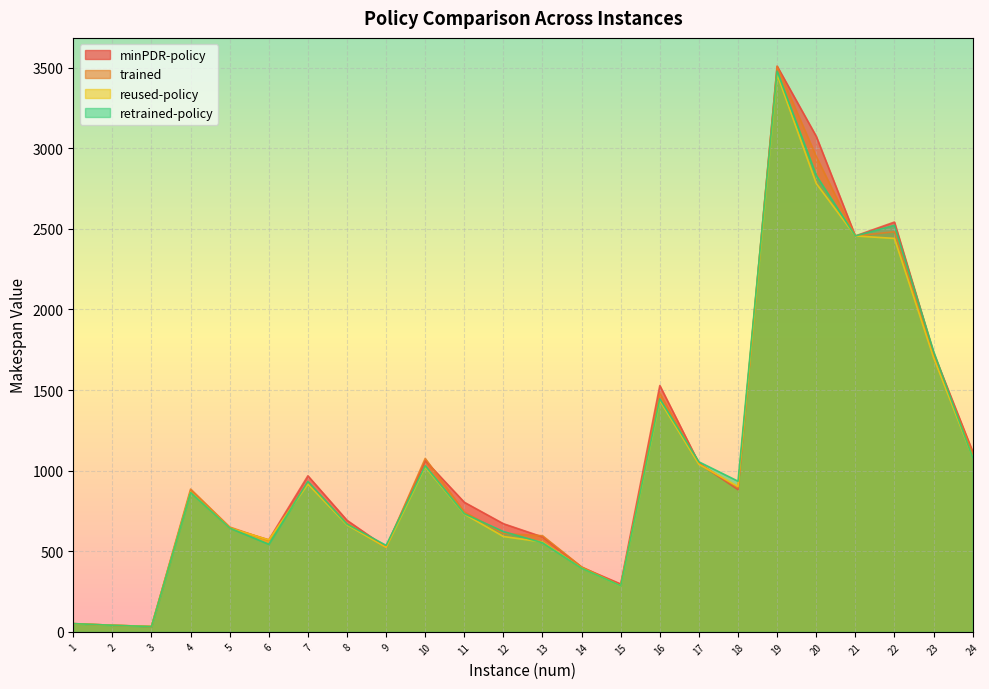

Between 10 and 20, which series saw the biggest shift?

minPDR-policy